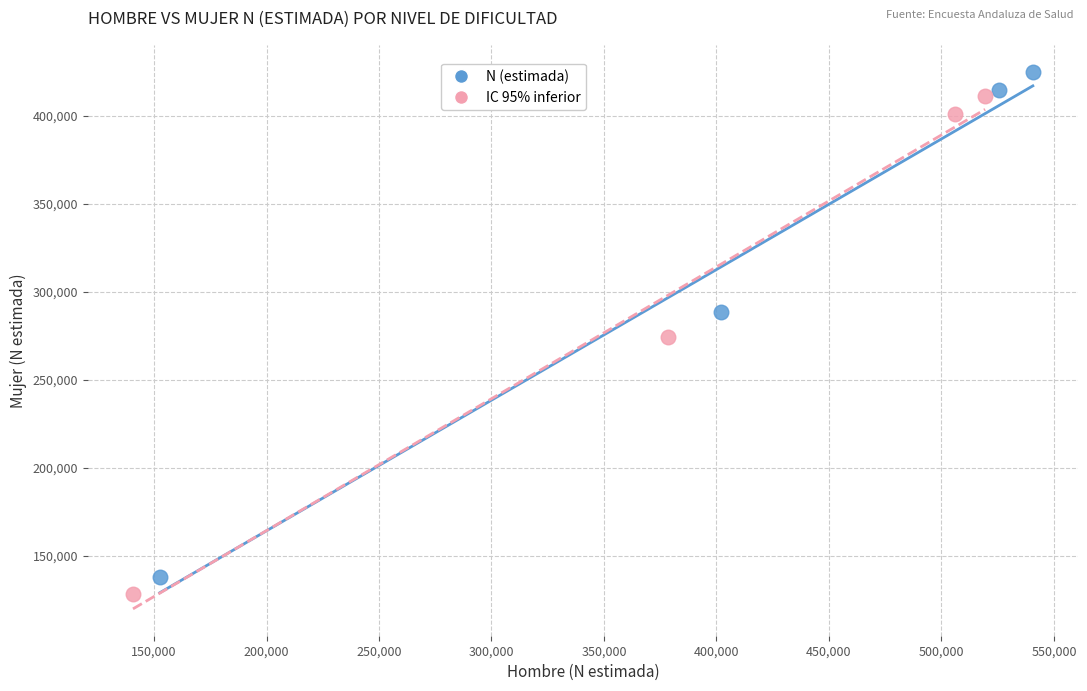

Which series reaches the maximum Y coordinate?

N (estimada)